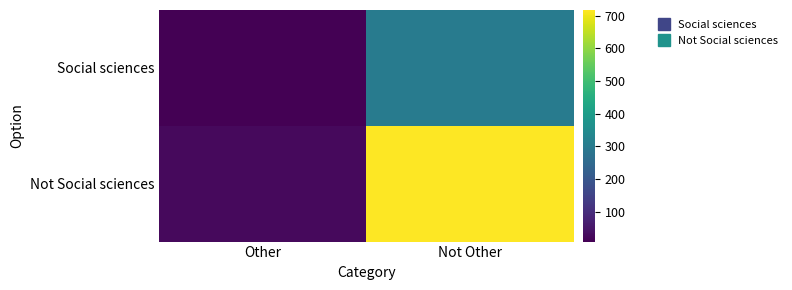

Rank the series by their maximum value, from lowest to highest.

Social sciences, Not Social sciences